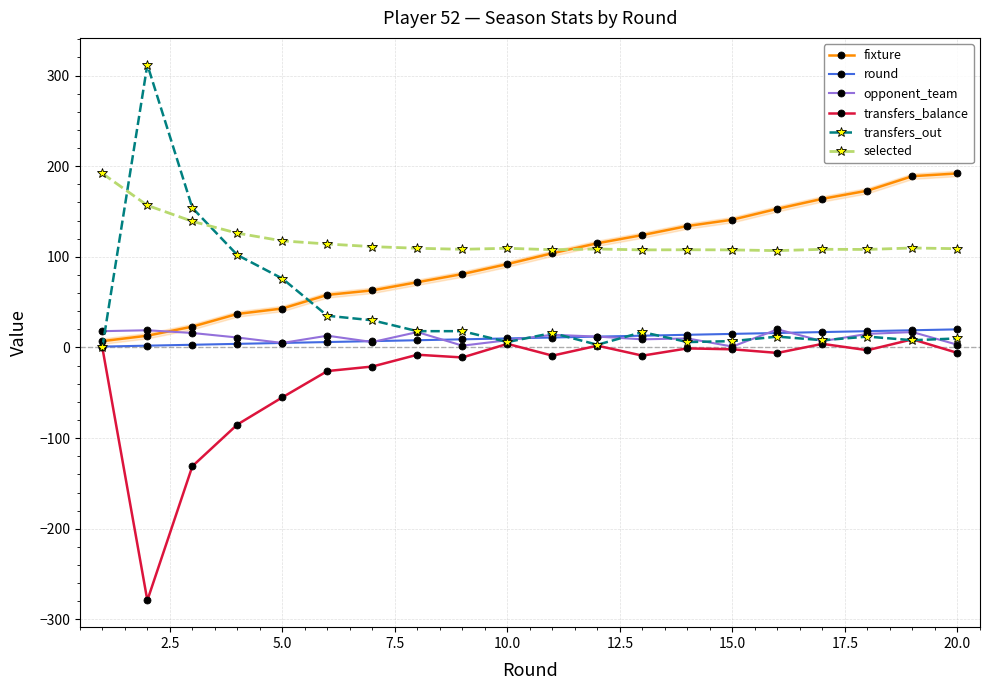

True or false: selected has more than 0 points higher than both neighbors.

True